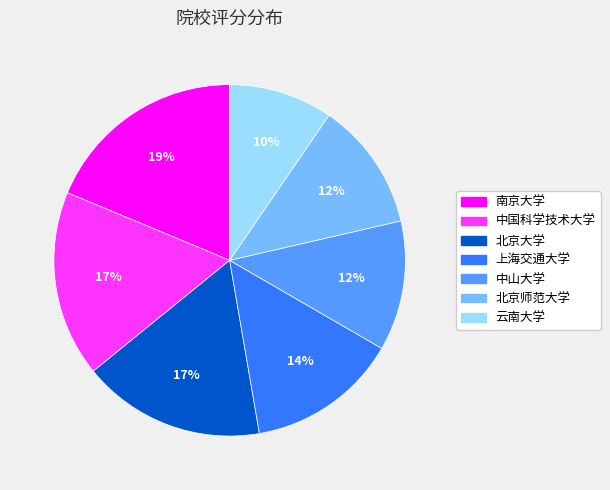

How many slices are in this pie chart?

7